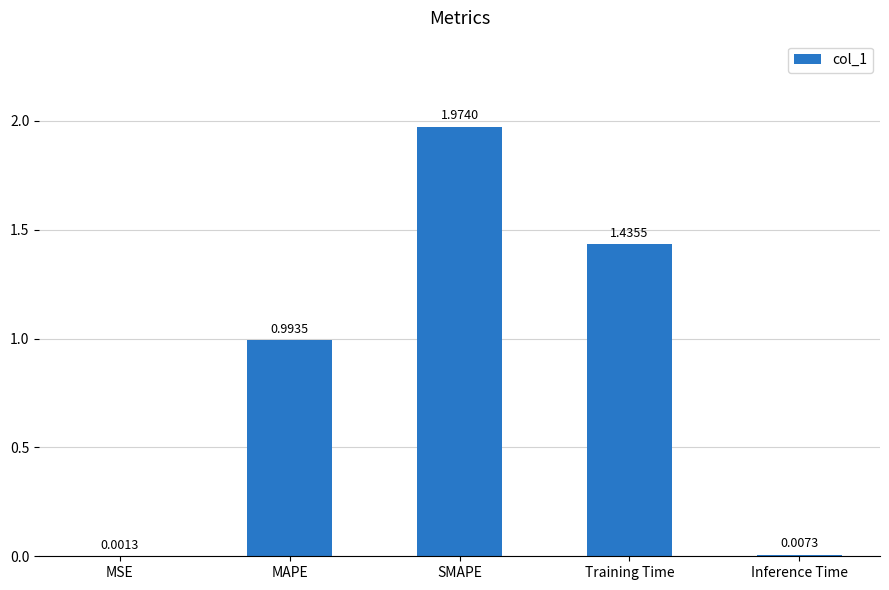

Which label corresponds to the largest value in the chart?

SMAPE